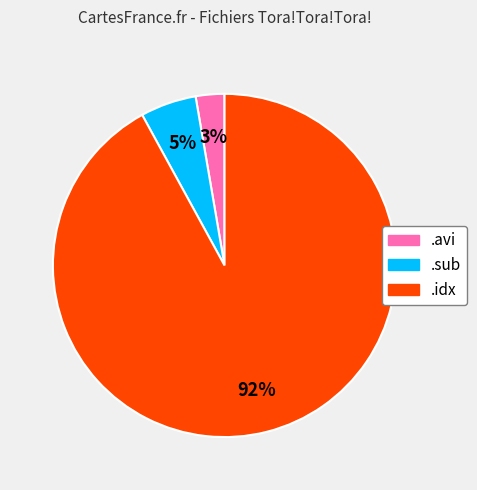

To the nearest percent, what is the difference between the largest and smallest slice percentages?

89%